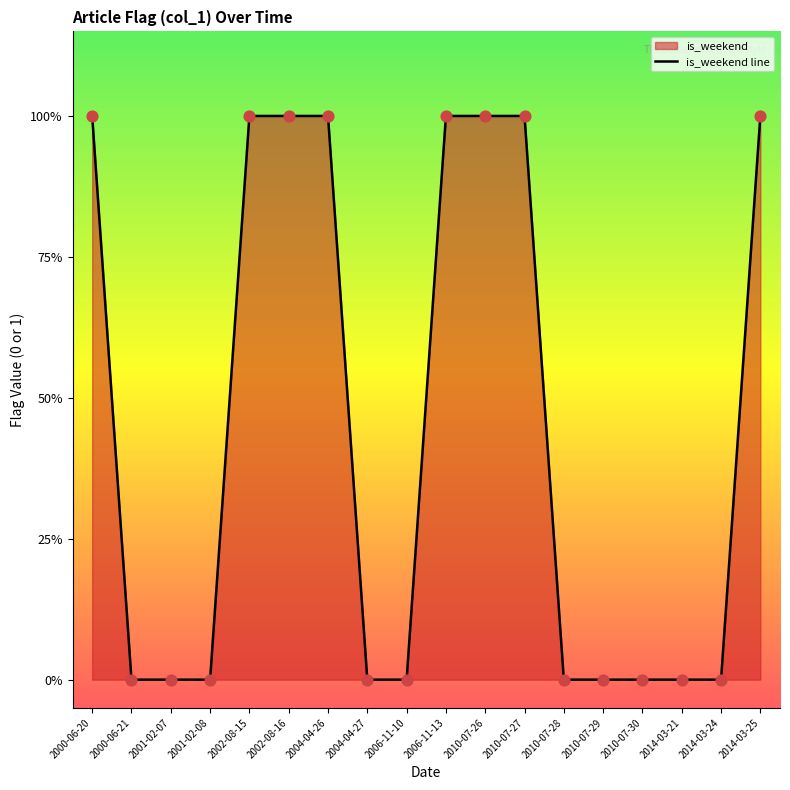

Between 2001-02-08 and 2014-03-24, which is larger?

2001-02-08